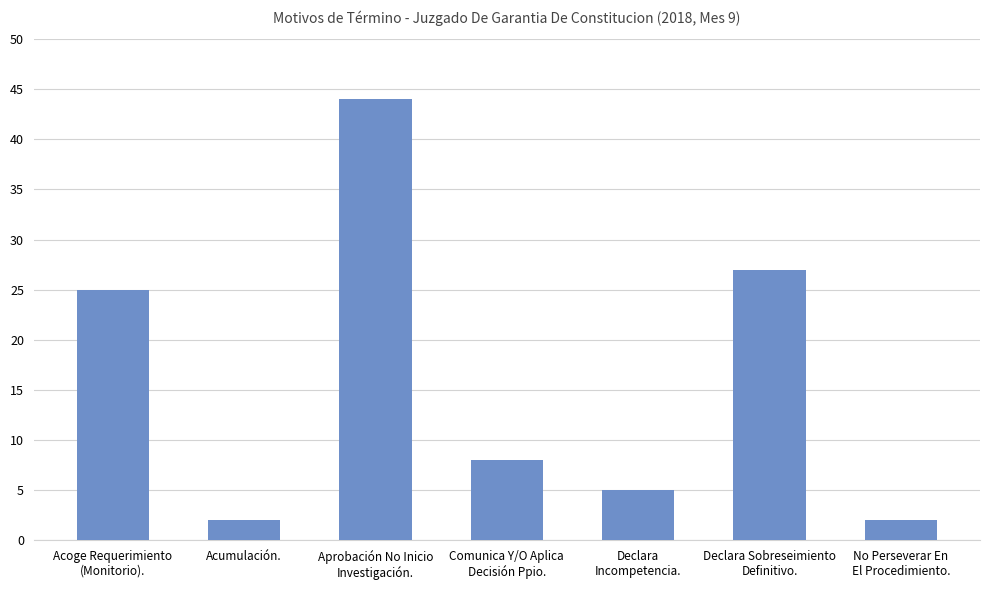

What is the sum of the values at Aprobación No Inicio
Investigación. and Acumulación.?

46